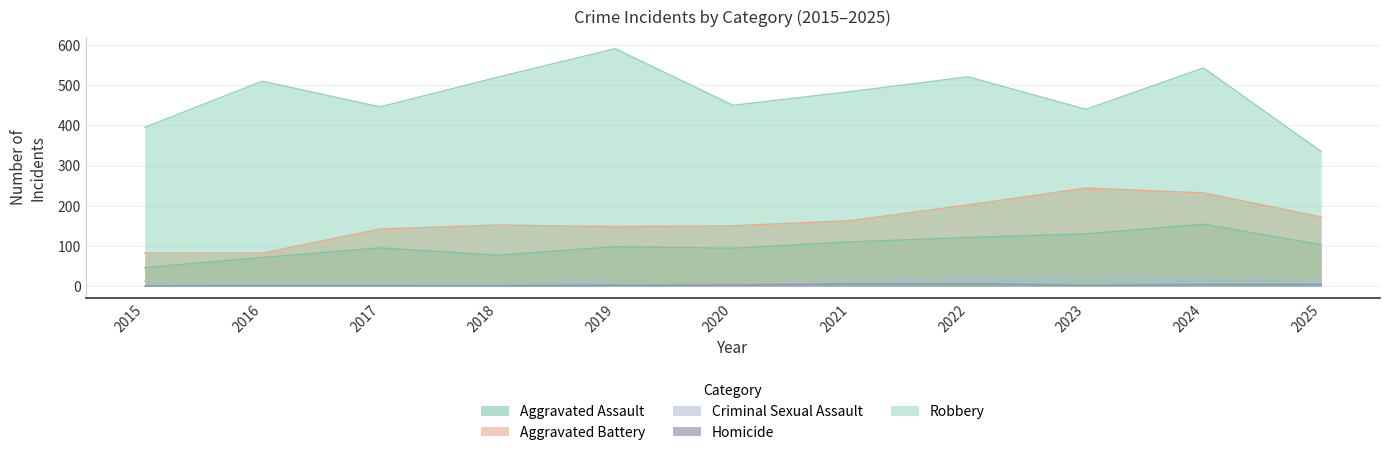

At which category does Aggravated Assault reach its first local peak?

2017